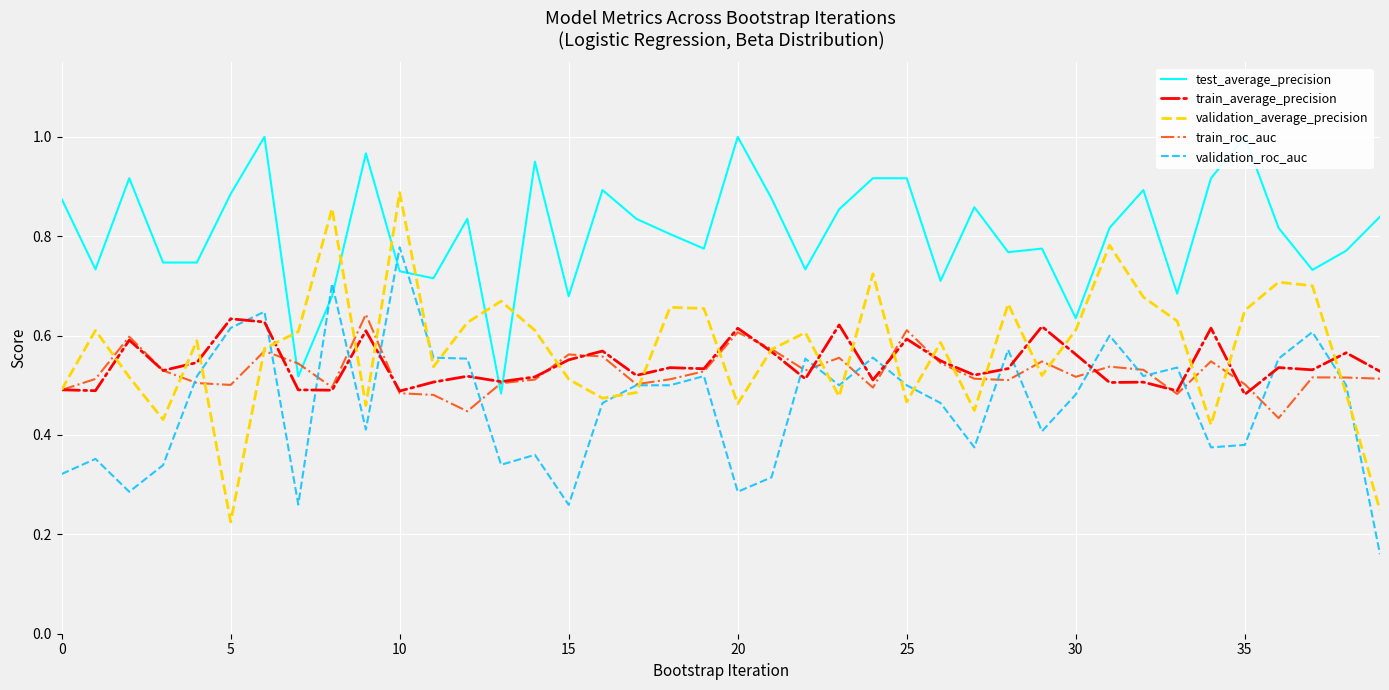

The validation_roc_auc series shows 0.4 at 10. True or false?

False